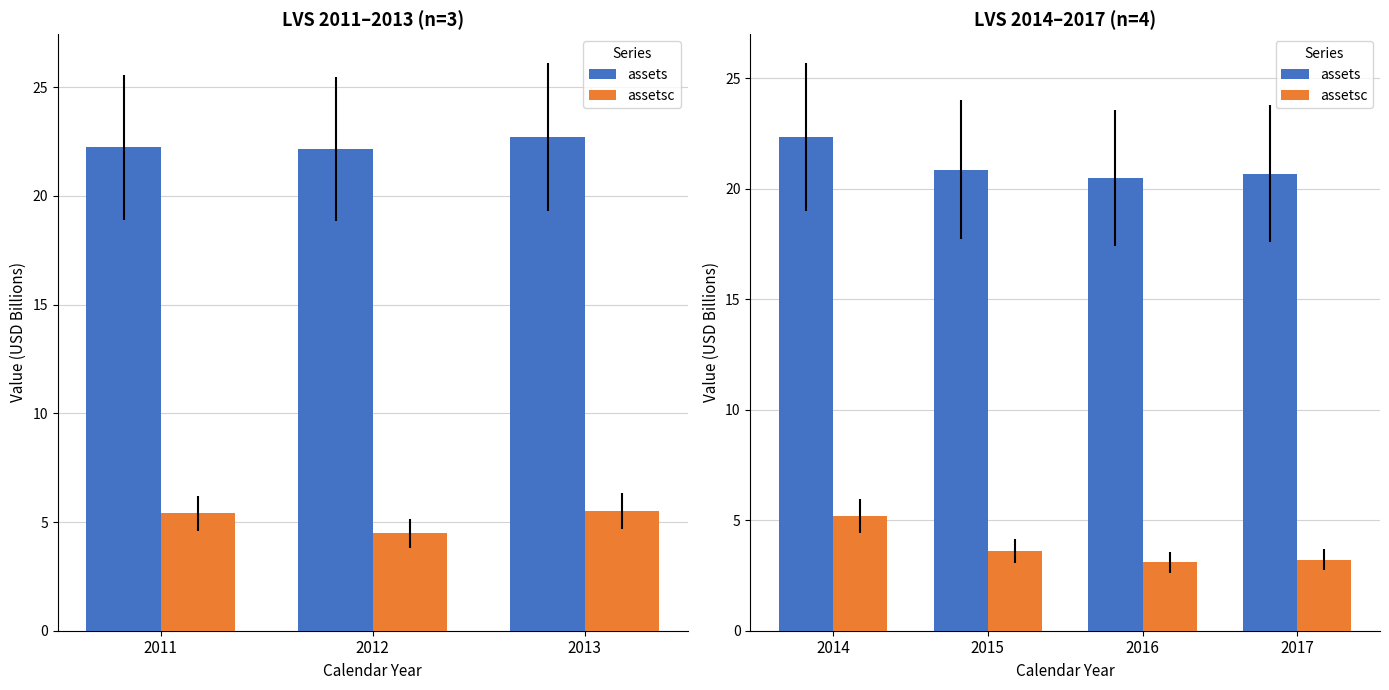

Which has a higher value, 2015 or 2014?

2014